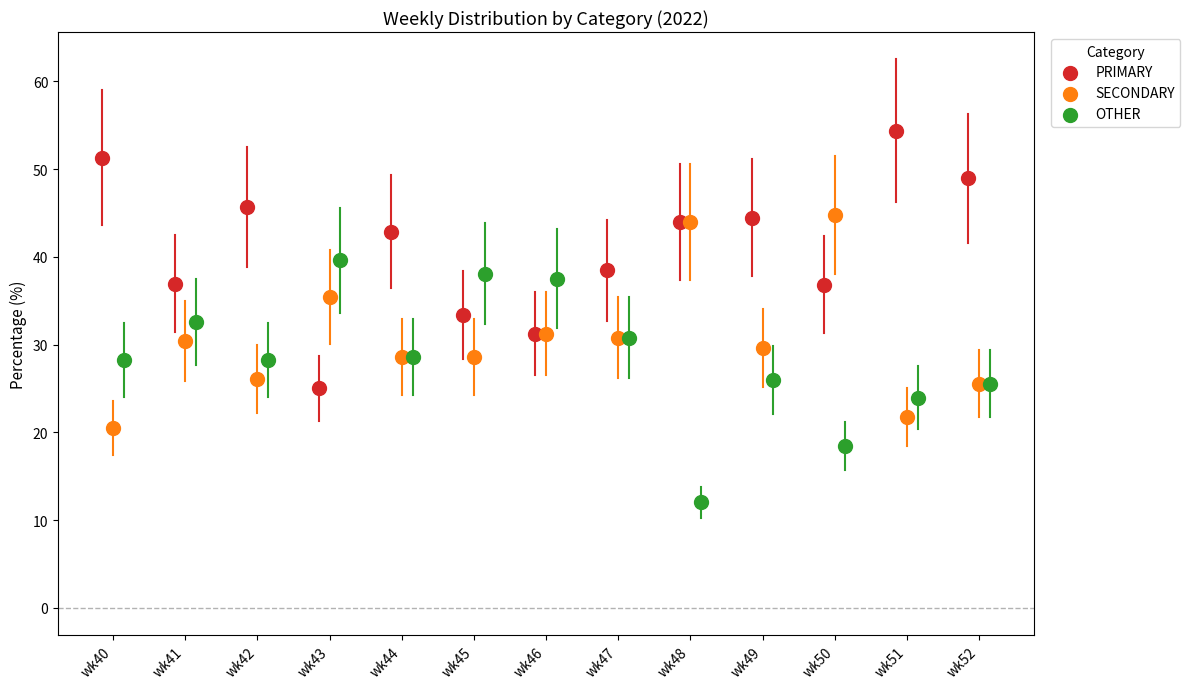

Which series reaches the maximum Y coordinate?

PRIMARY